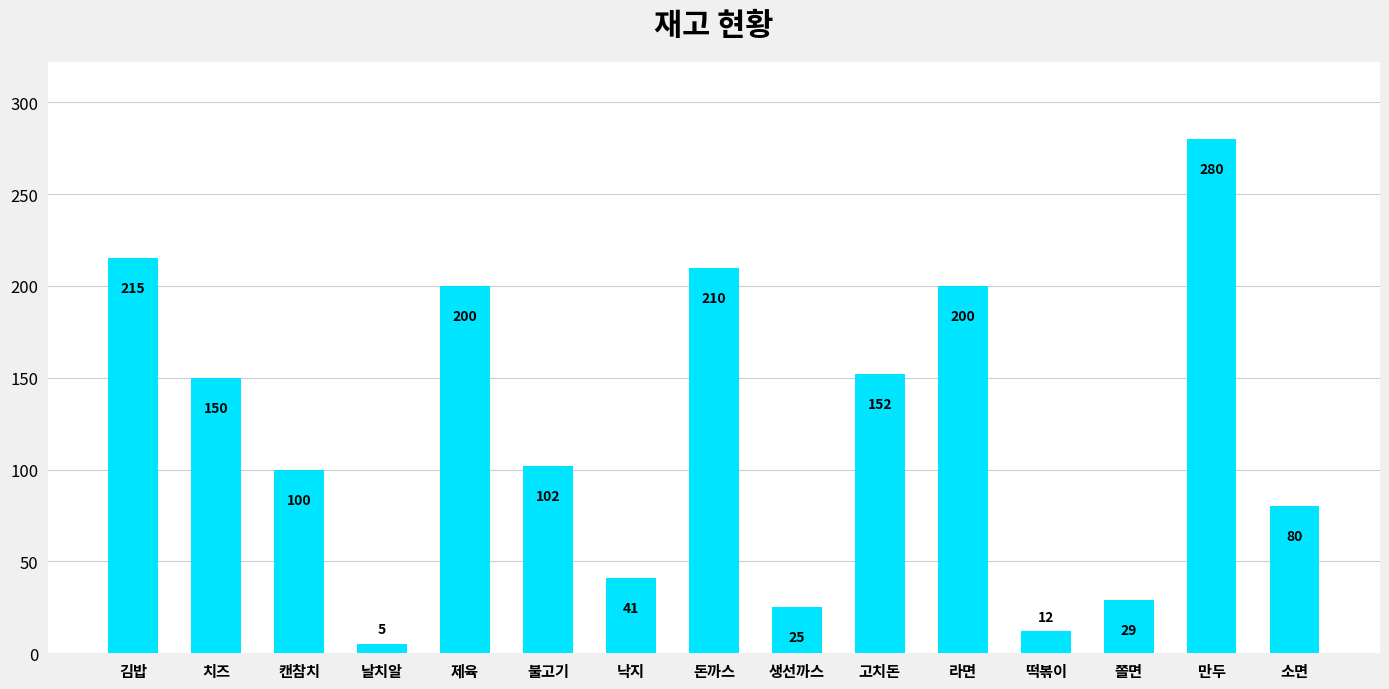

What is the greatest value displayed?

280